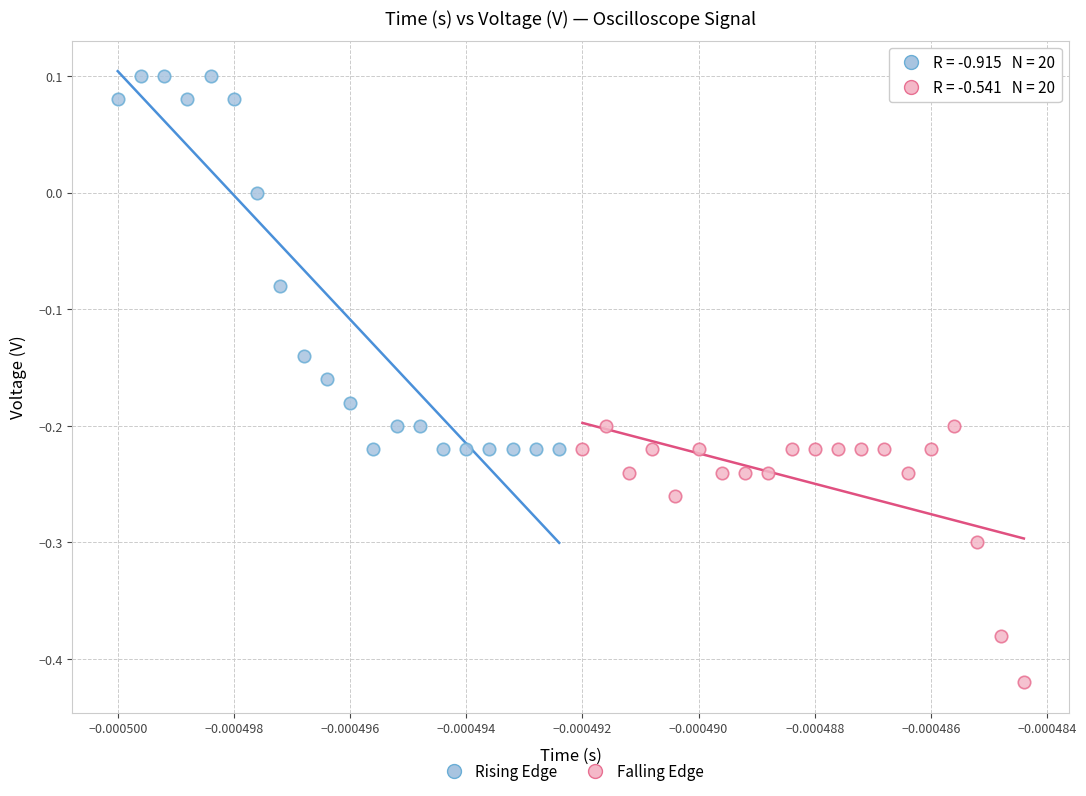

Which series reaches the maximum Y coordinate?

Rising Edge